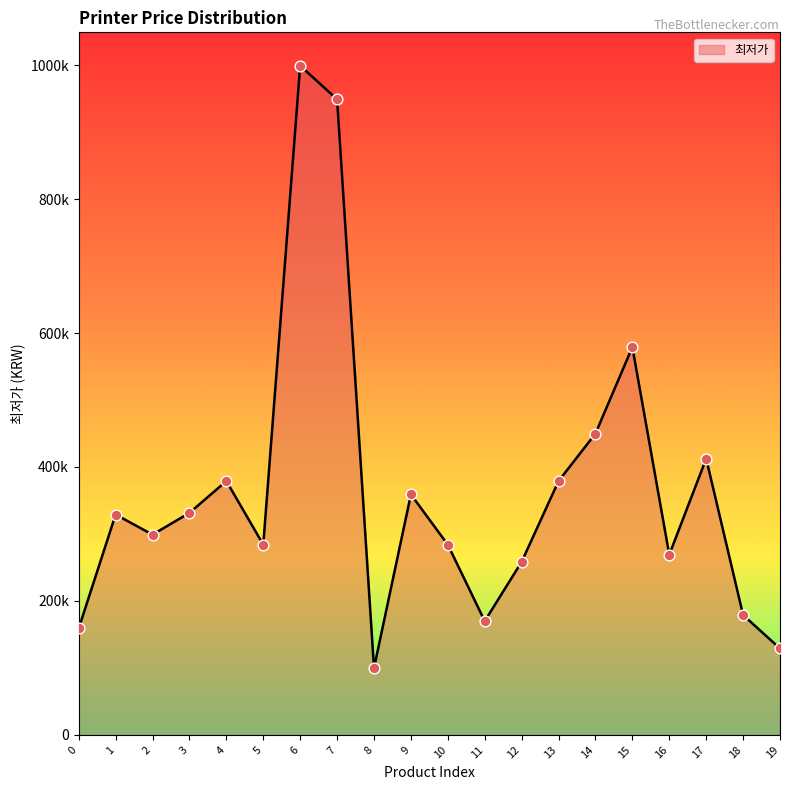

What is the ratio of the value at 6 to the value at 3?

3.0